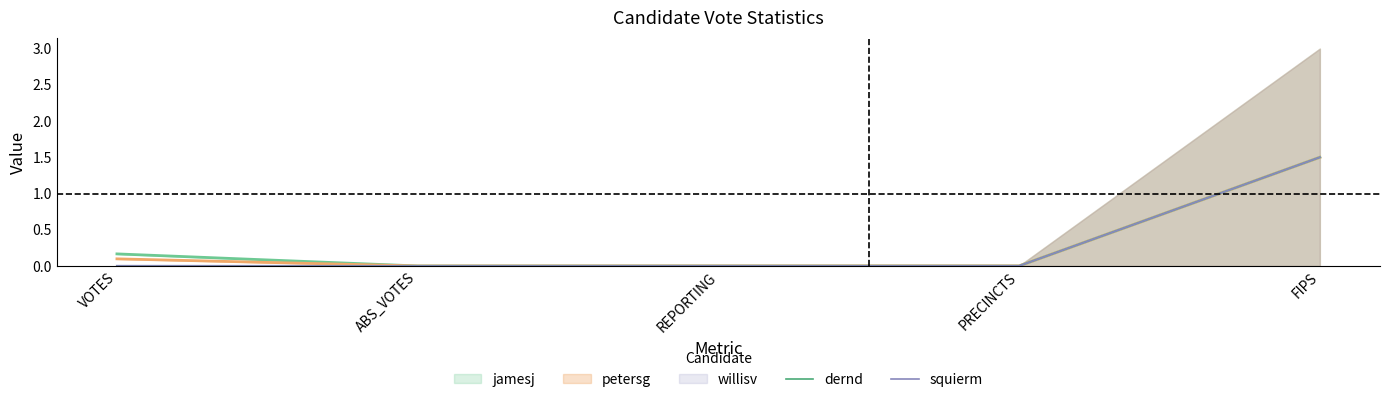

What is the value of the squierm point at the 5th from the left?

1.5